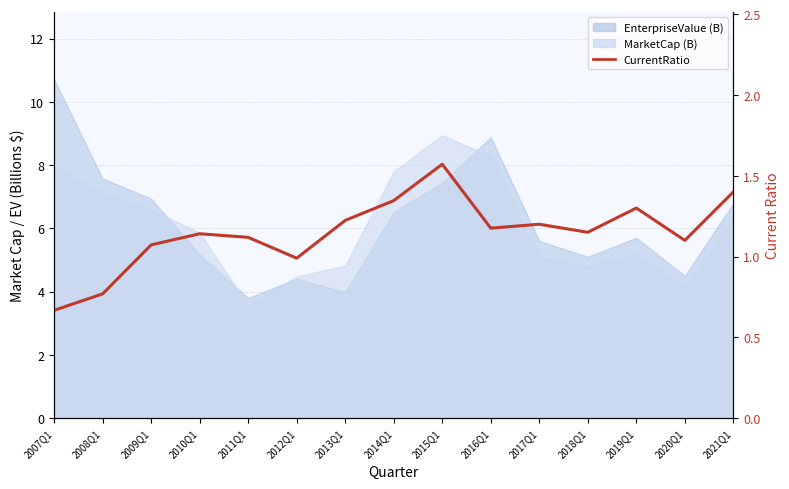

What is the sum of the values at 2012Q1 and 2018Q1?

2.1